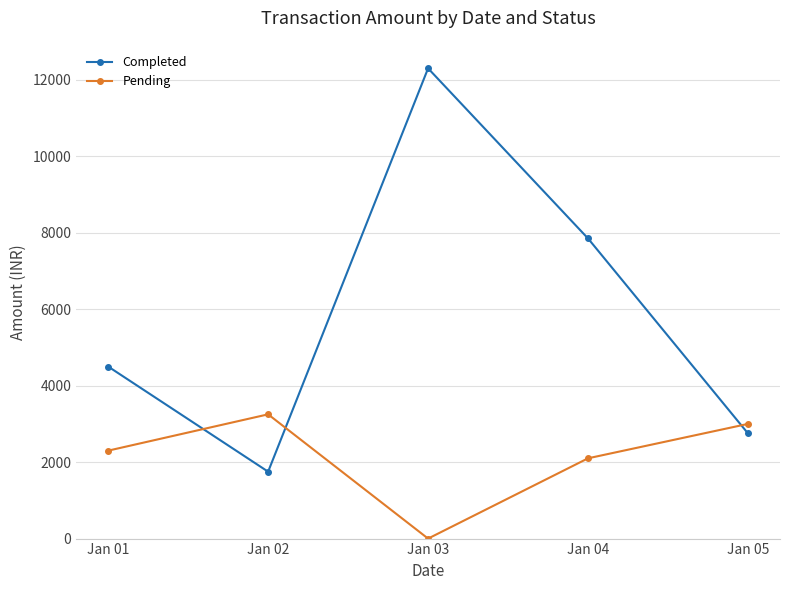

Count the number of data series in this chart.

2